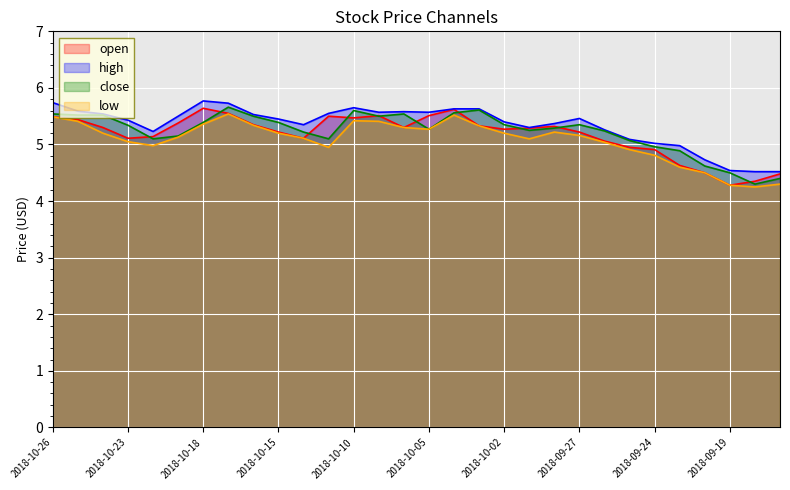

What is the average value of the high series?

5.3